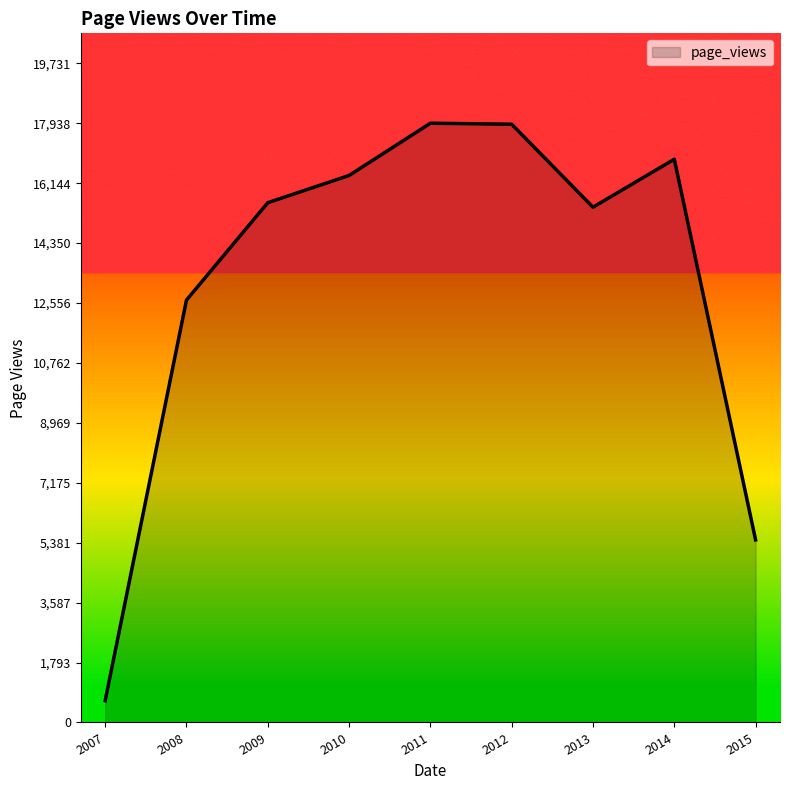

Is it true that the value at 2015 is 5465?

True